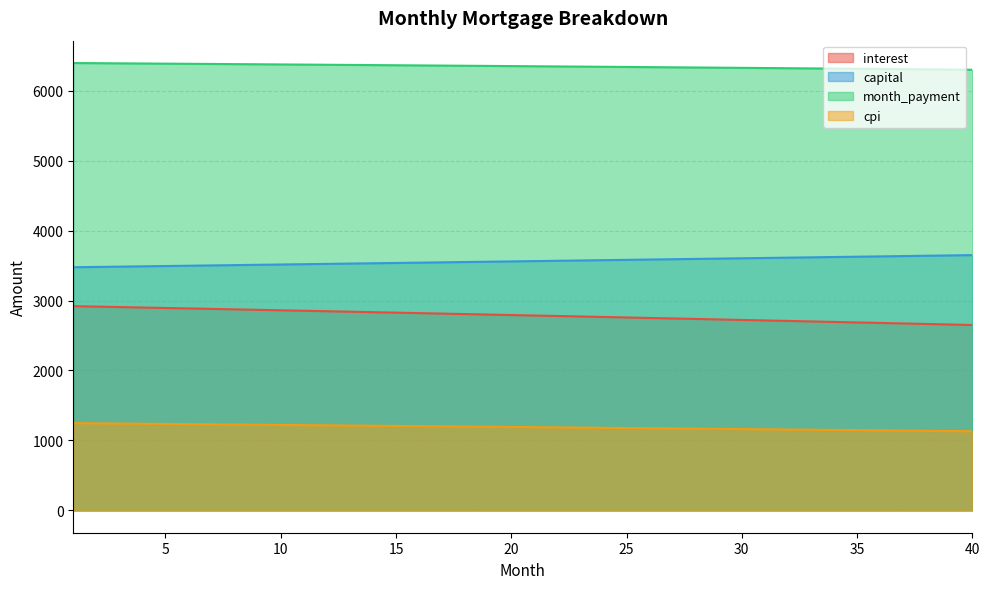

What is the approximate value of interest at 28?

2737.3